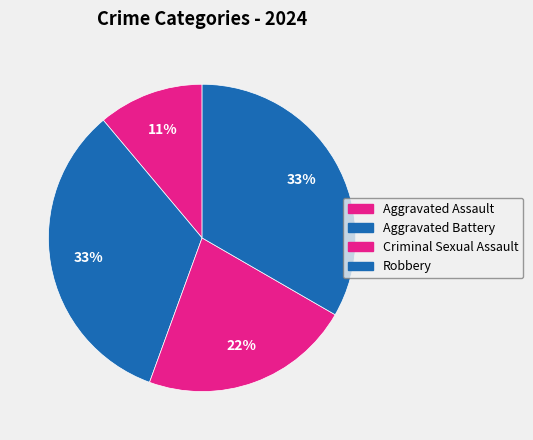

How many segments does this pie chart have?

4